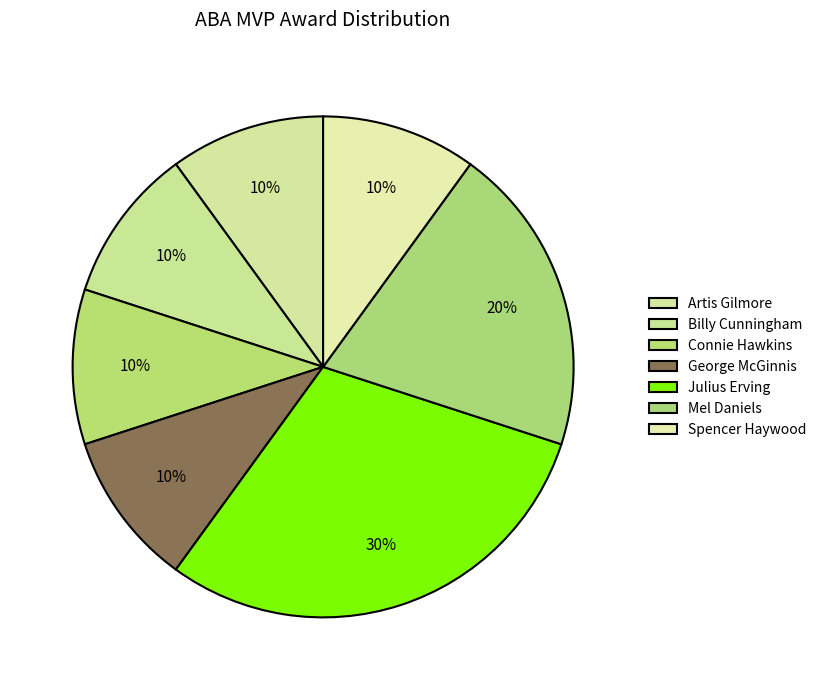

What percentage is the Billy Cunningham slice, to the nearest percent?

10%